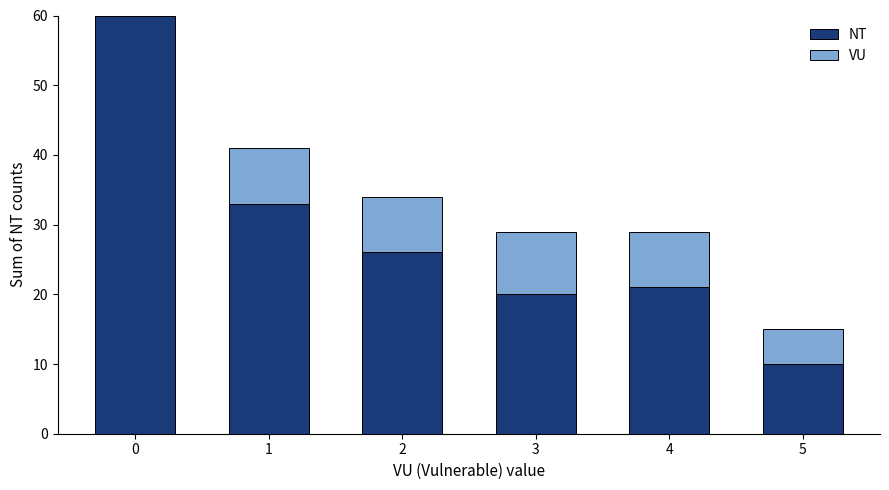

The value of NT at 0 is 60. True or false?

True